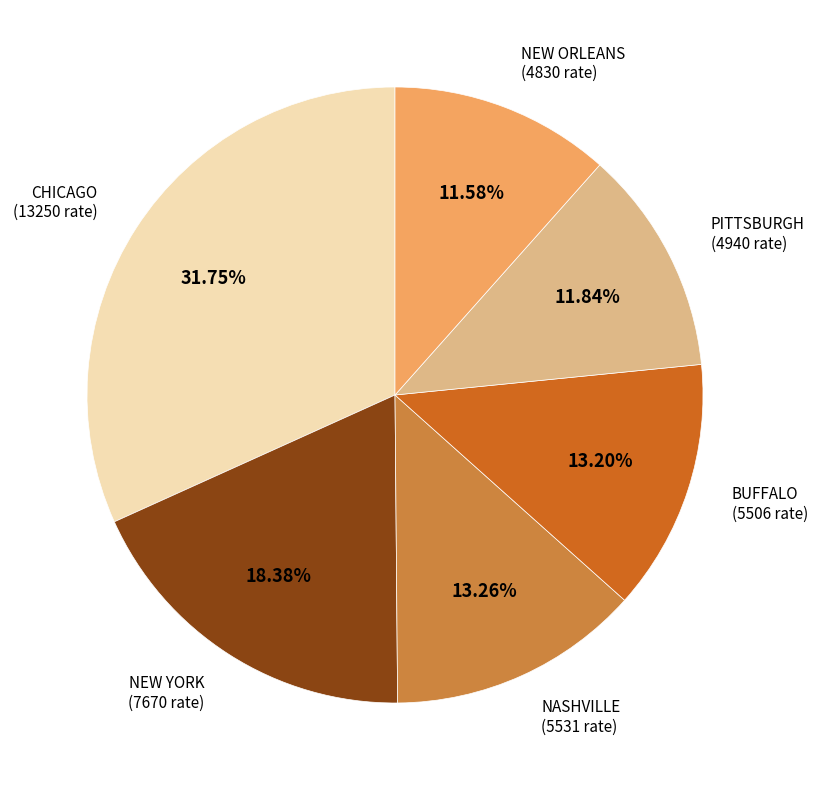

What percentage is NOT represented by NEW ORLEANS?

88.4%